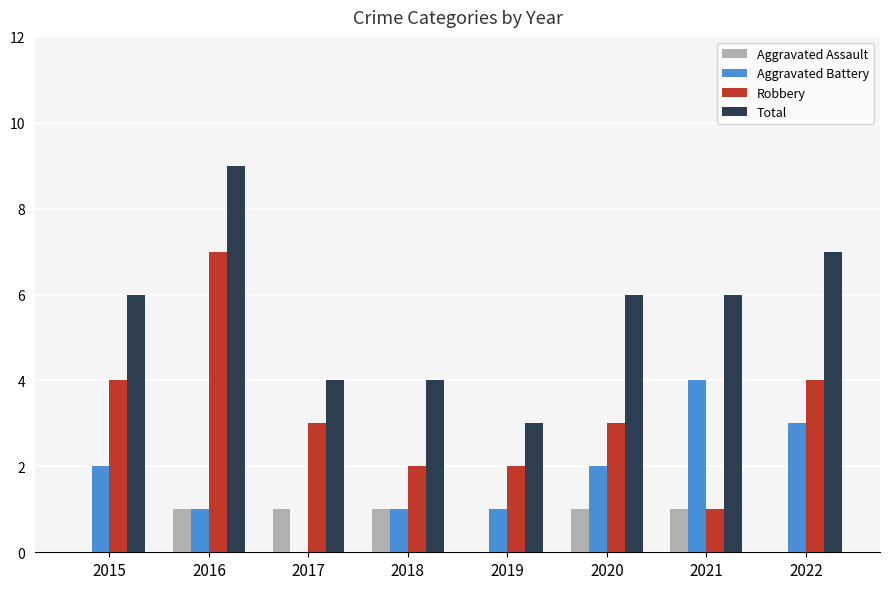

Are the bars grouped side by side (vs. stacked)?

Yes